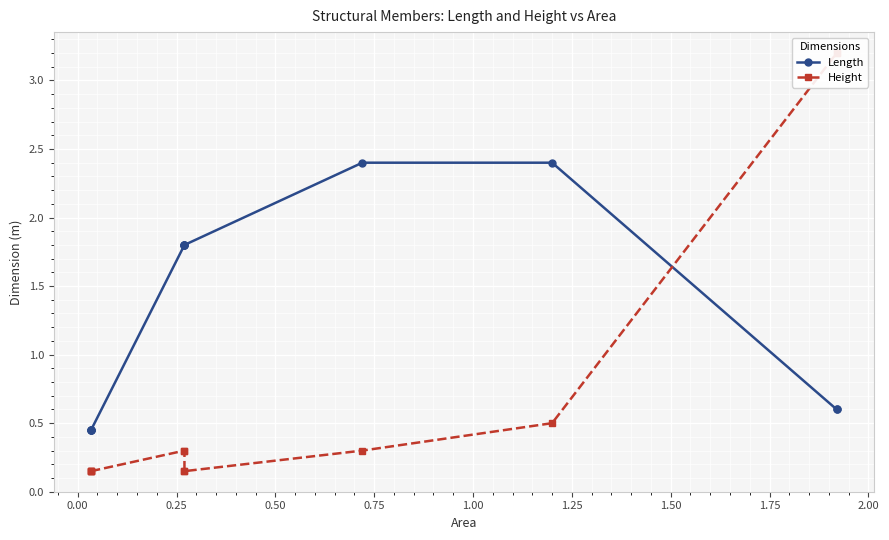

Which series ends up on top after the final intersection of Length and Height?

Height